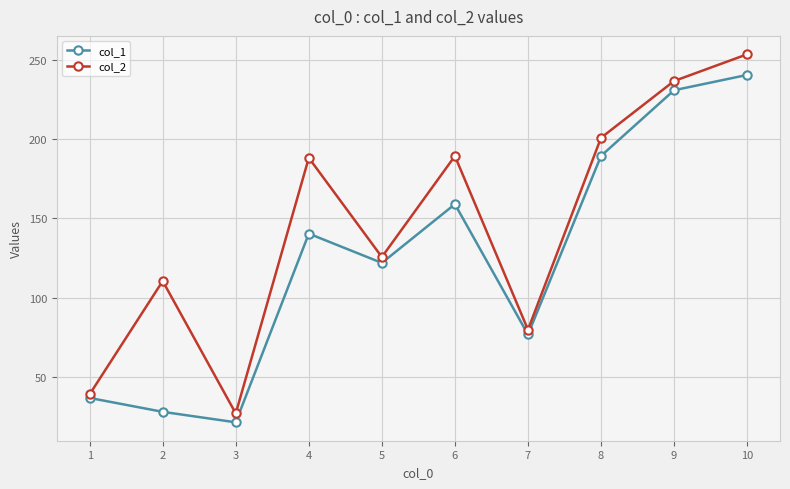

What is the difference between the second highest and minimum values in the col_2 series?

209.2